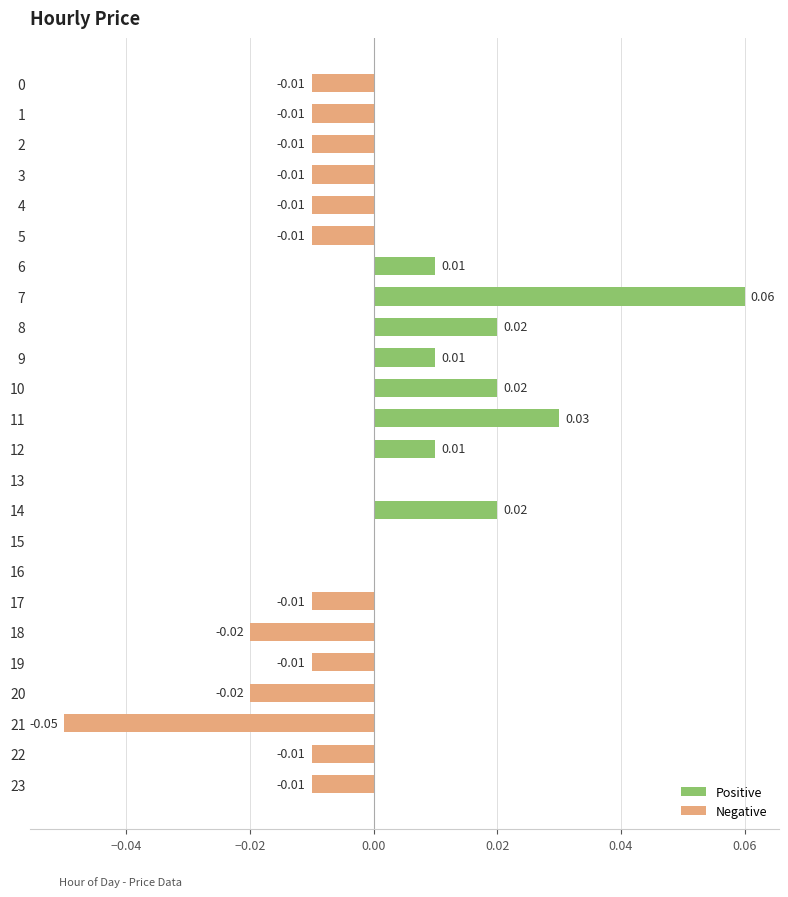

How many categories are shown in the chart?

24